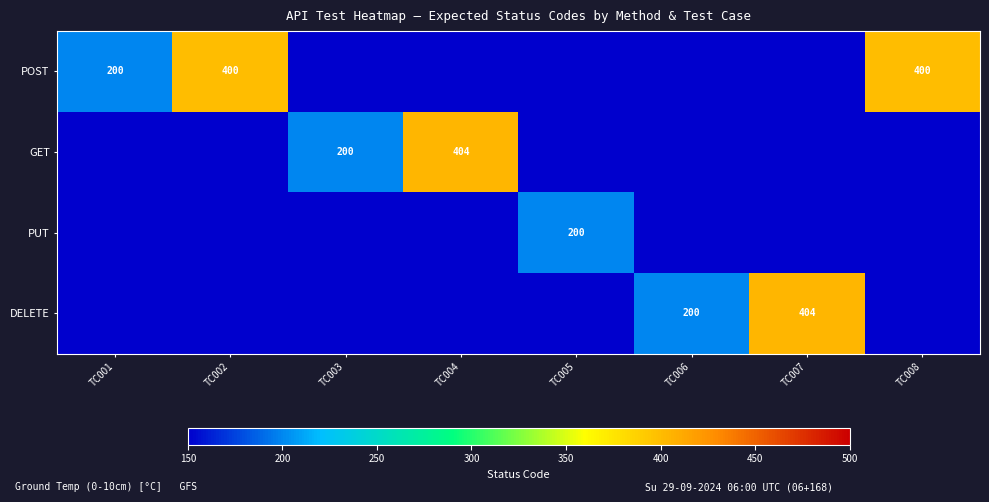

The value of POST at TC008 is 83. True or false?

False